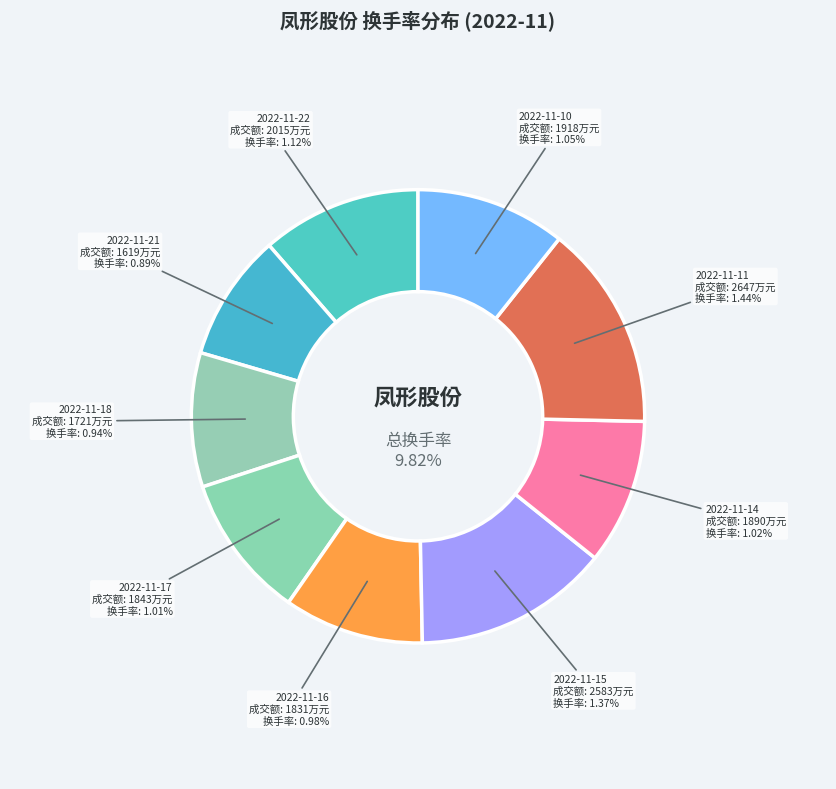

How many segments does this pie chart have?

9